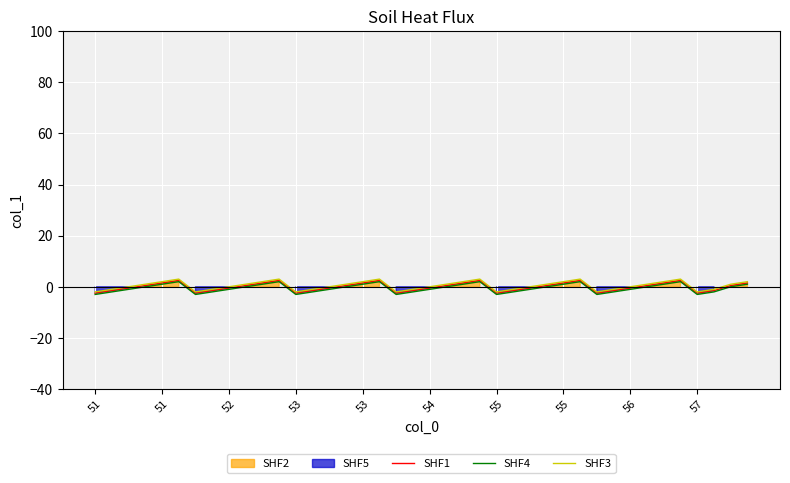

What is the value of the SHF4 point at the 37th from the left?

-3.0